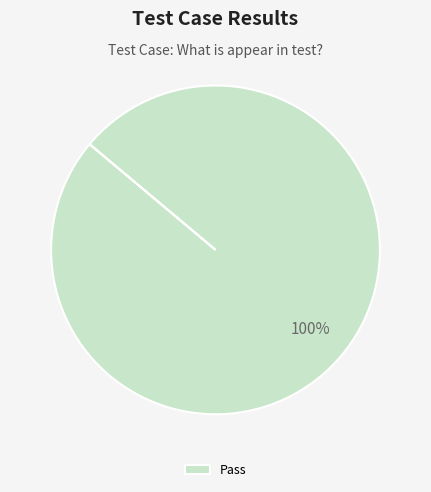

Rank the categories by value from lowest to highest.

Pass